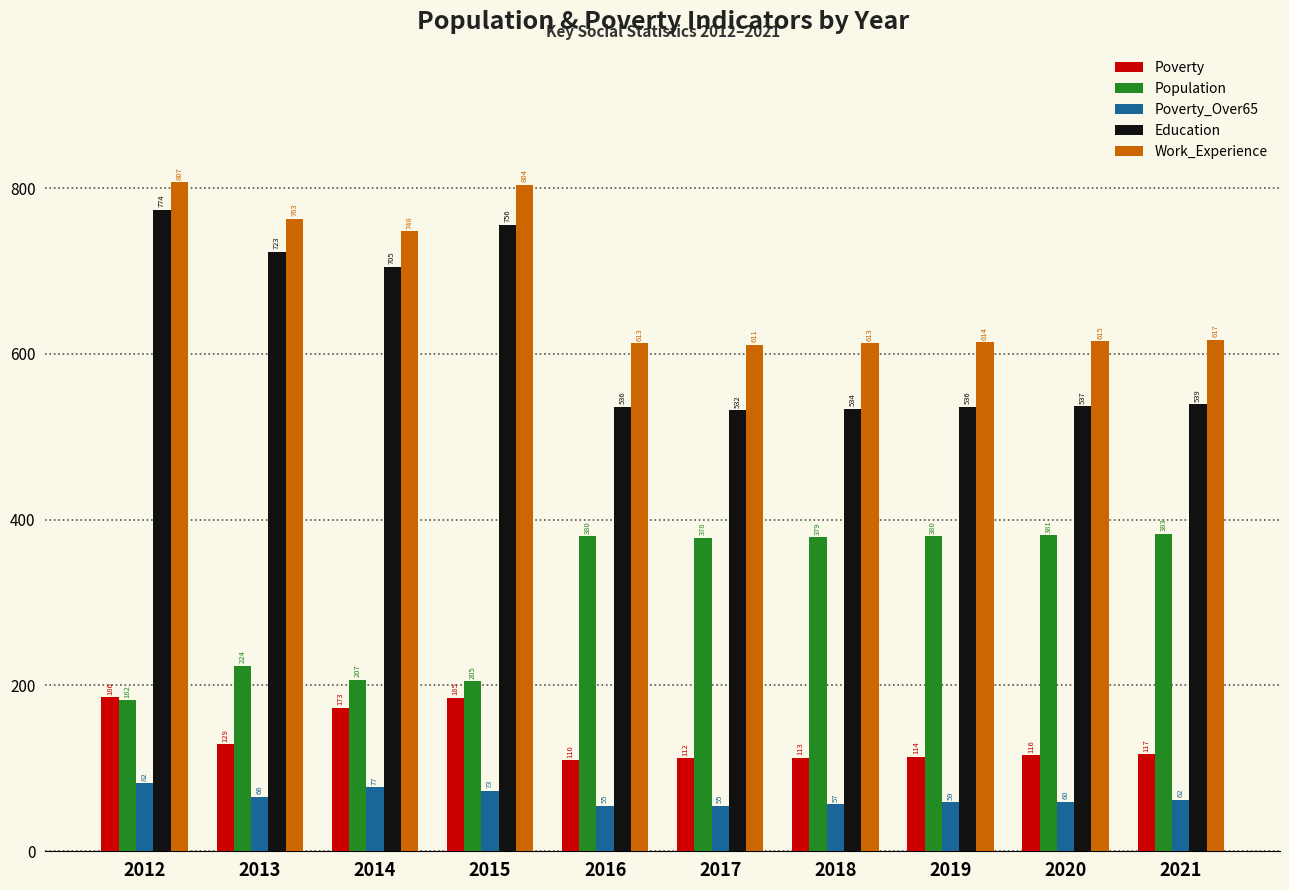

Reading left to right, list all the values displayed in this chart.

Poverty: 2012=186	2013=129	2014=173	2015=185	2016=110	2017=112	2018=113	2019=114	2020=116	2021=117
Population: 2012=182	2013=224	2014=207	2015=205	2016=380	2017=378	2018=379	2019=380	2020=381	2021=383
Poverty_Over65: 2012=82	2013=66	2014=77	2015=73	2016=55	2017=55	2018=57	2019=59	2020=60	2021=62
Education: 2012=774	2013=723	2014=705	2015=756	2016=536	2017=532	2018=534	2019=536	2020=537	2021=539
Work_Experience: 2012=807	2013=763	2014=748	2015=804	2016=613	2017=611	2018=613	2019=614	2020=615	2021=617